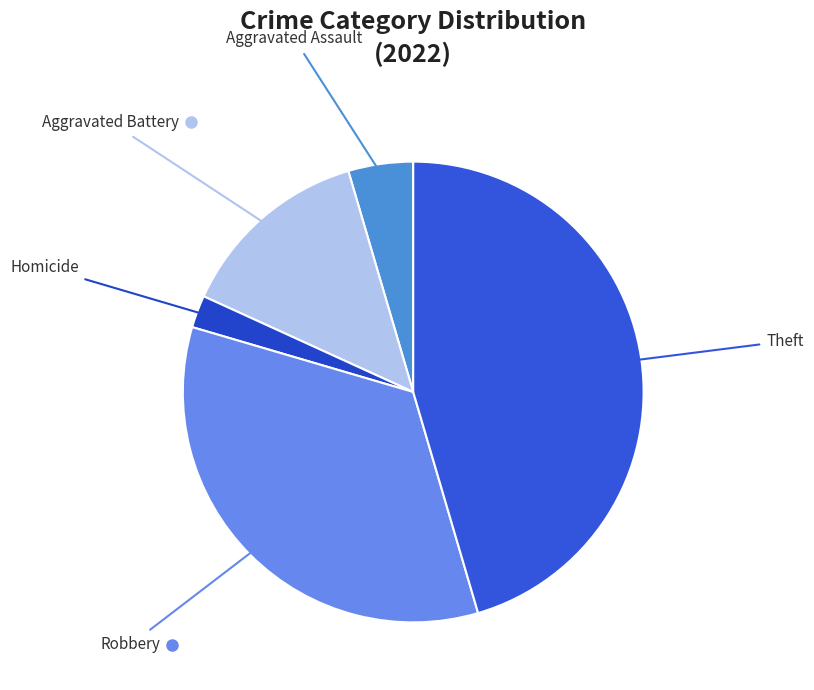

Rank the categories by value from highest to lowest.

Theft, Robbery, Aggravated Battery, Aggravated Assault, Homicide